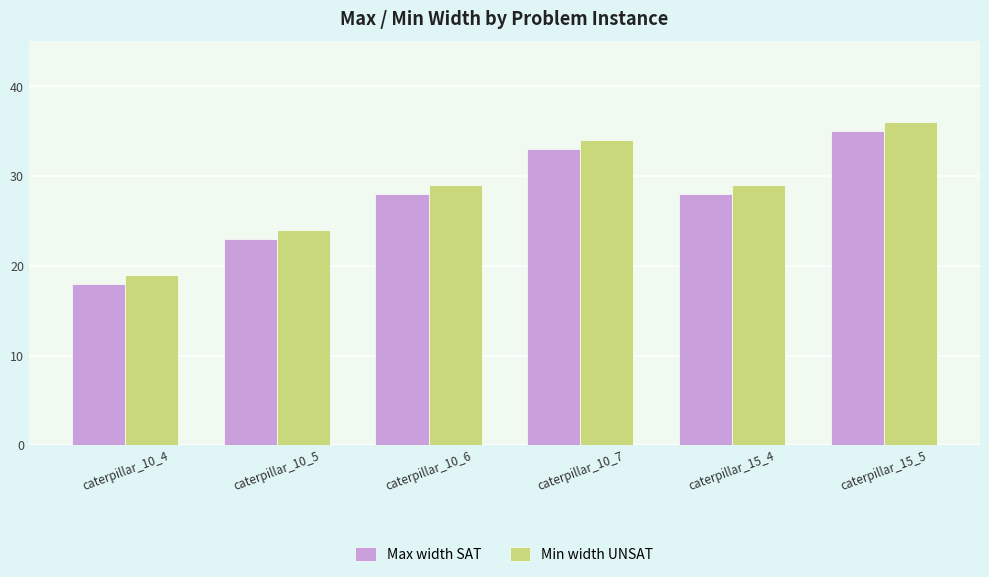

Reading left to right, what are all the values shown in this chart?

Max width SAT: 18	23	28	33	28	35
Min width UNSAT: 19	24	29	34	29	36